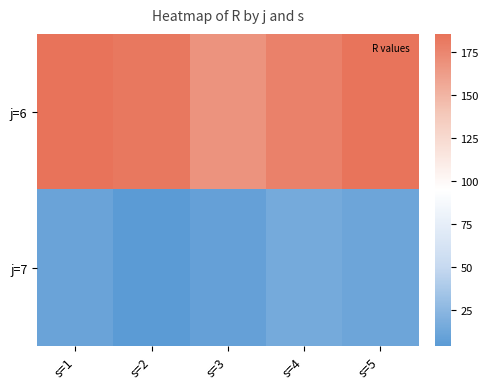

What is the smallest value displayed?

4.1